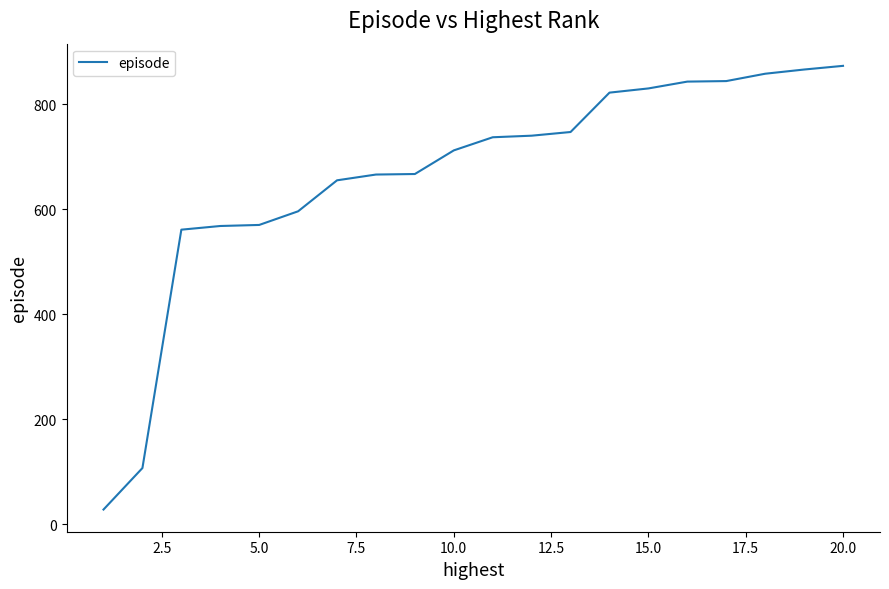

What is the minimum value shown in the chart?

28